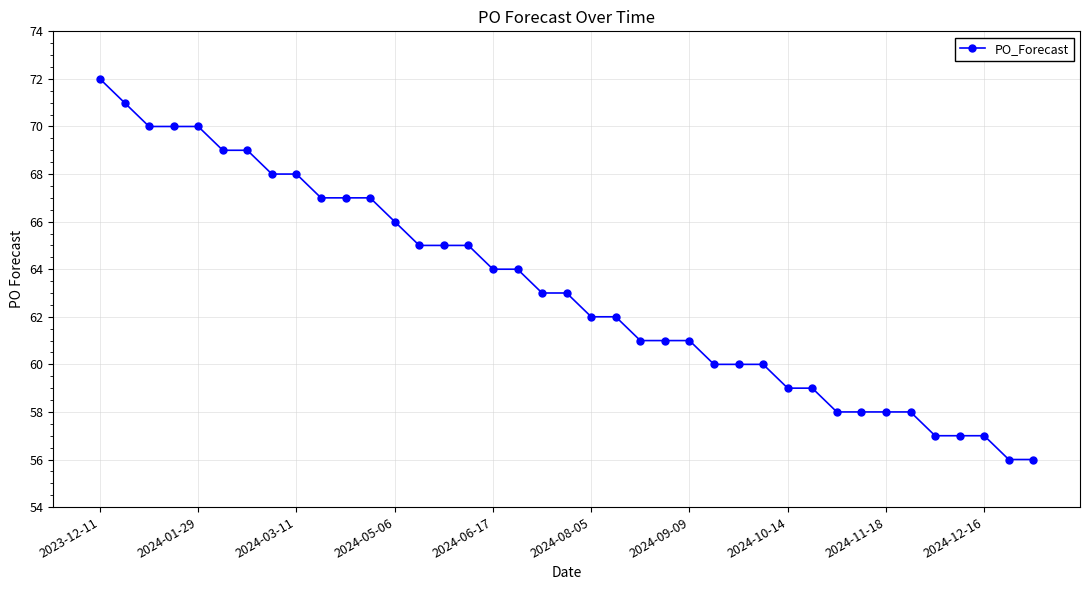

What is the smallest value displayed?

56